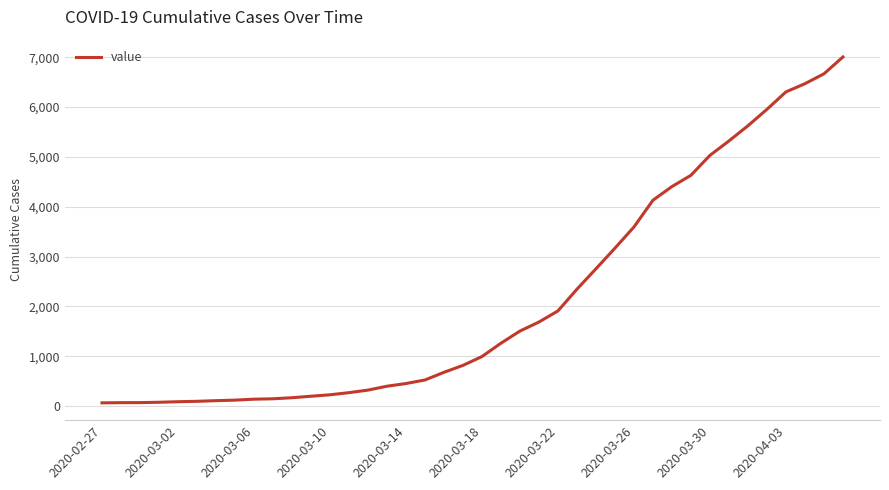

What is the maximum value shown in the chart?

7004